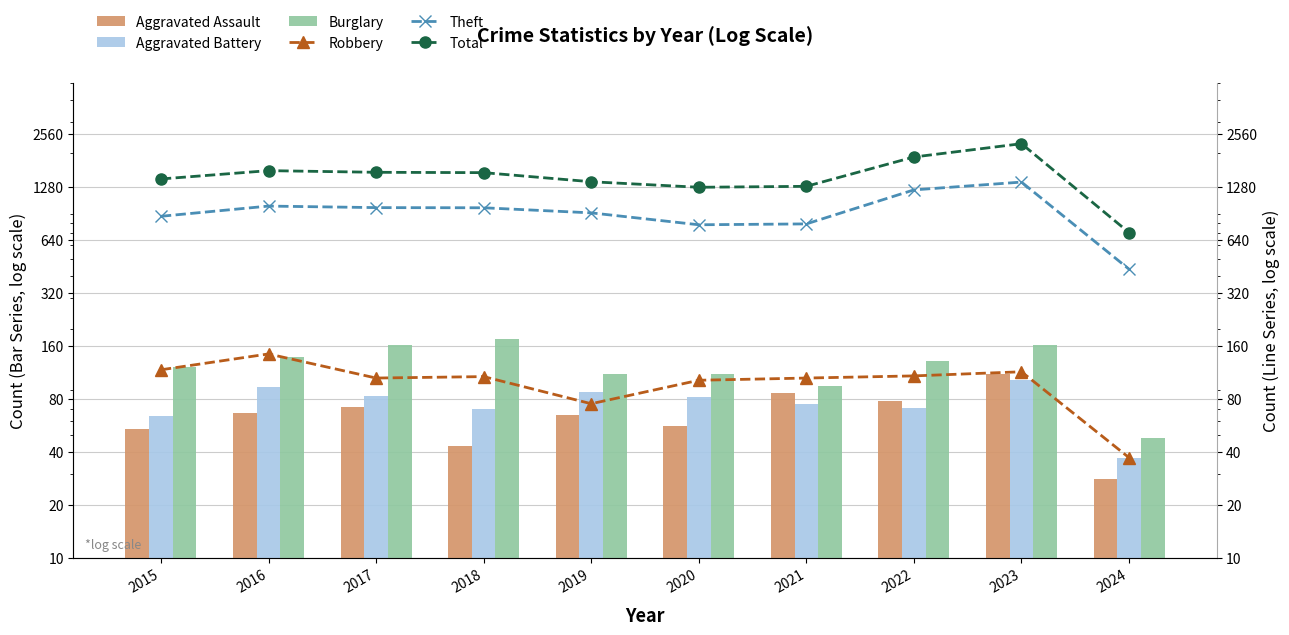

The value of Aggravated Assault at 2022 is 111. True or false?

False